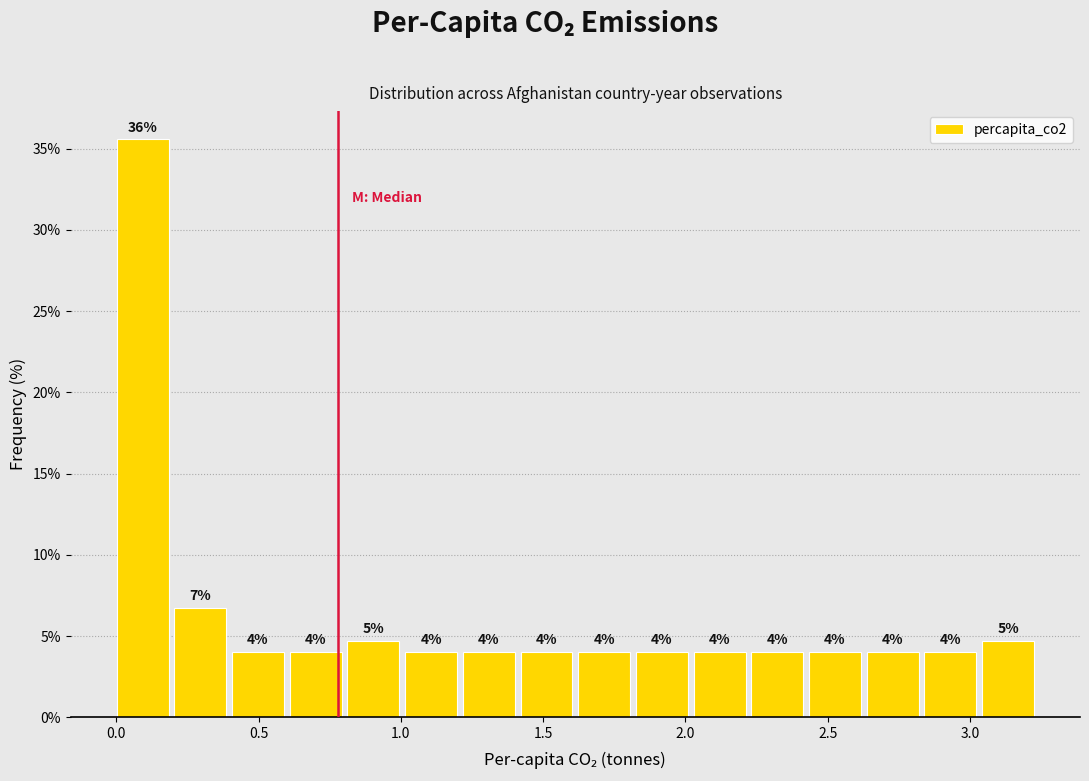

Which range on the x-axis has the tallest bar?

0.00 to 0.20